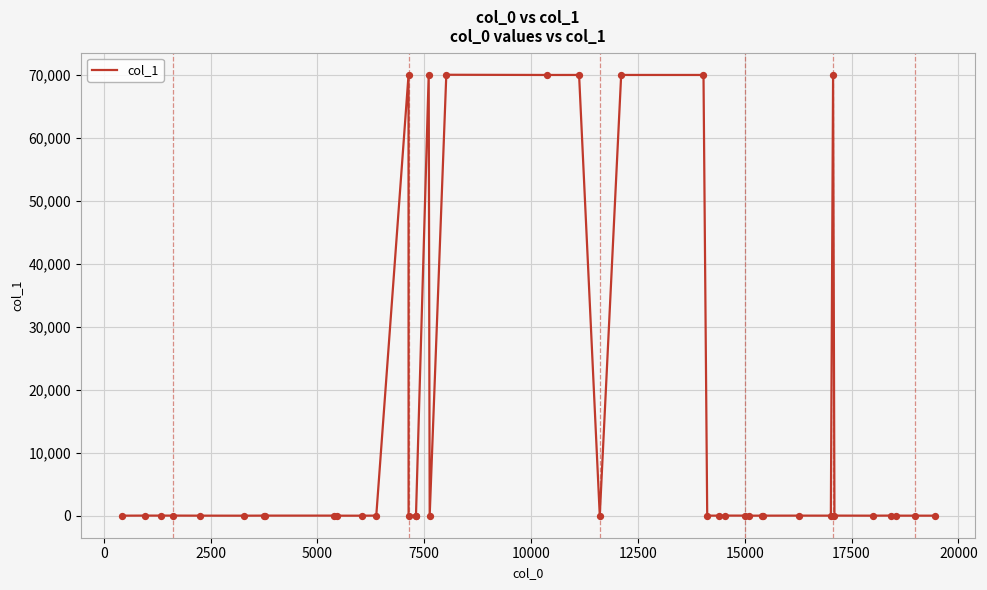

What is the greatest value displayed?

69975